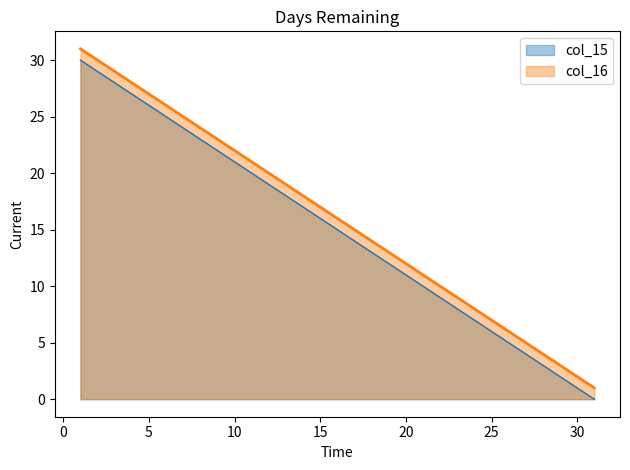

True or false: col_15 has more than 1 points higher than both neighbors.

False